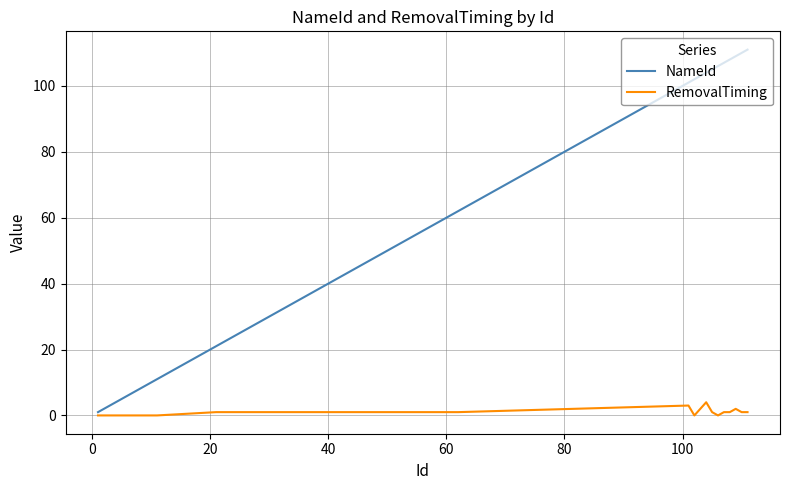

Which series has the largest range (max minus min)?

NameId